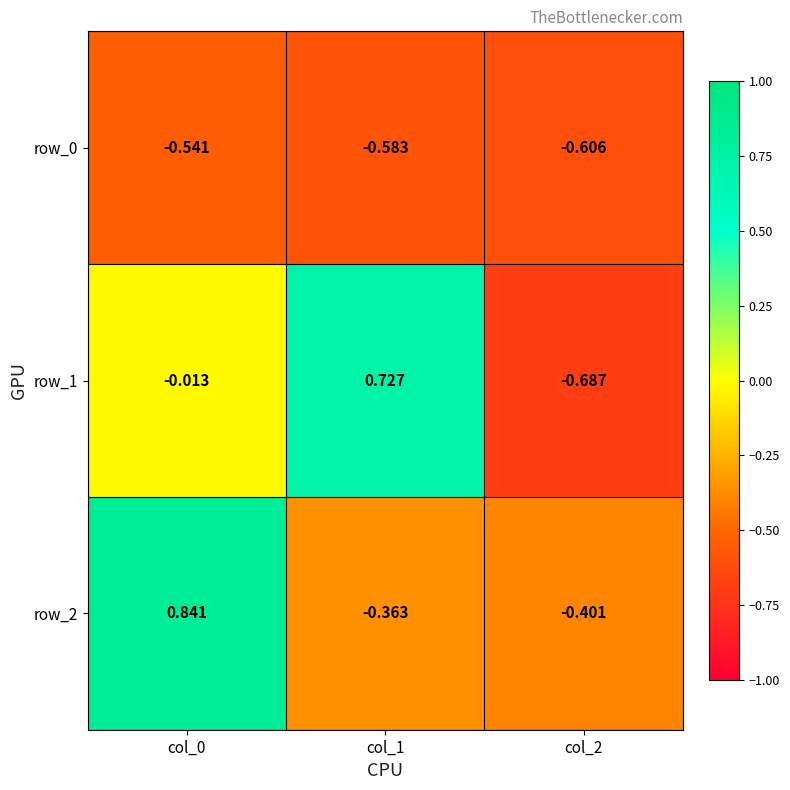

Which series has the widest spread of values?

row_1